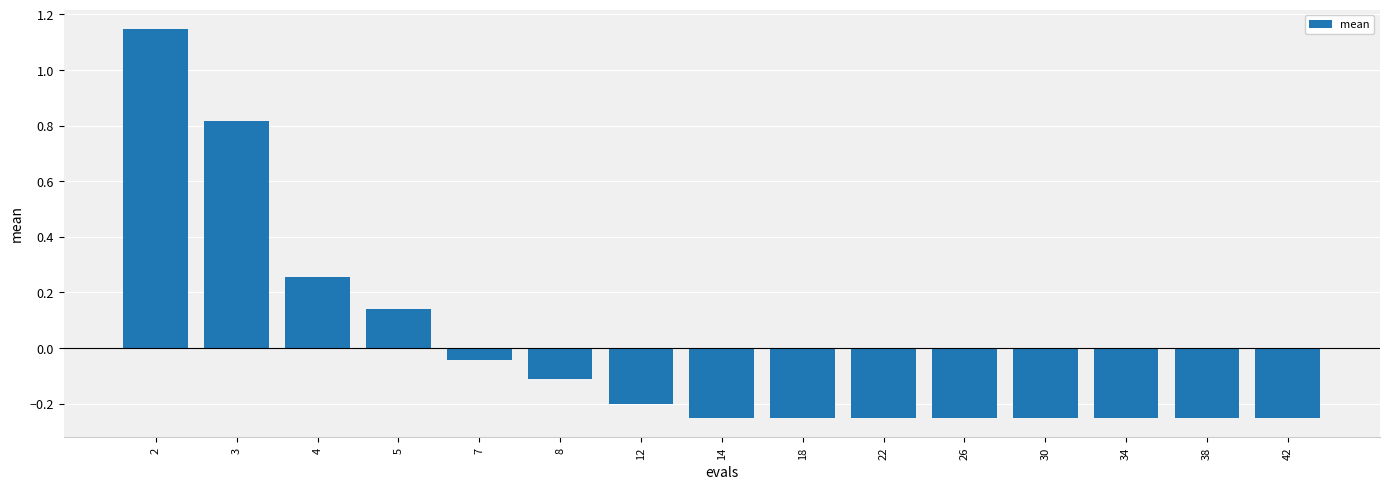

What is the sum of the values at 26 and 3?

0.6